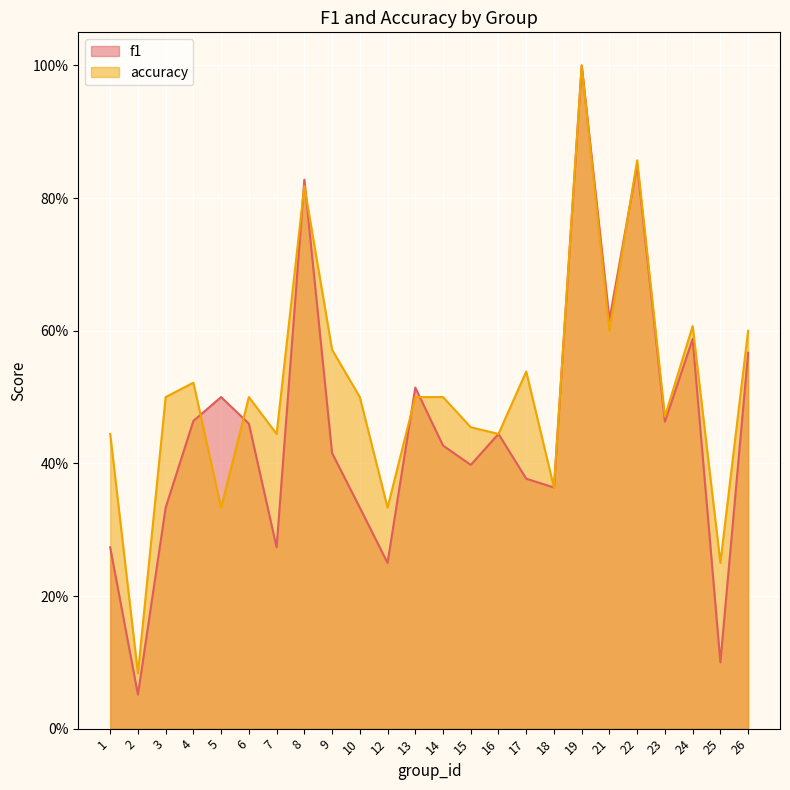

Rank the series at 2 from highest to lowest value.

accuracy, f1